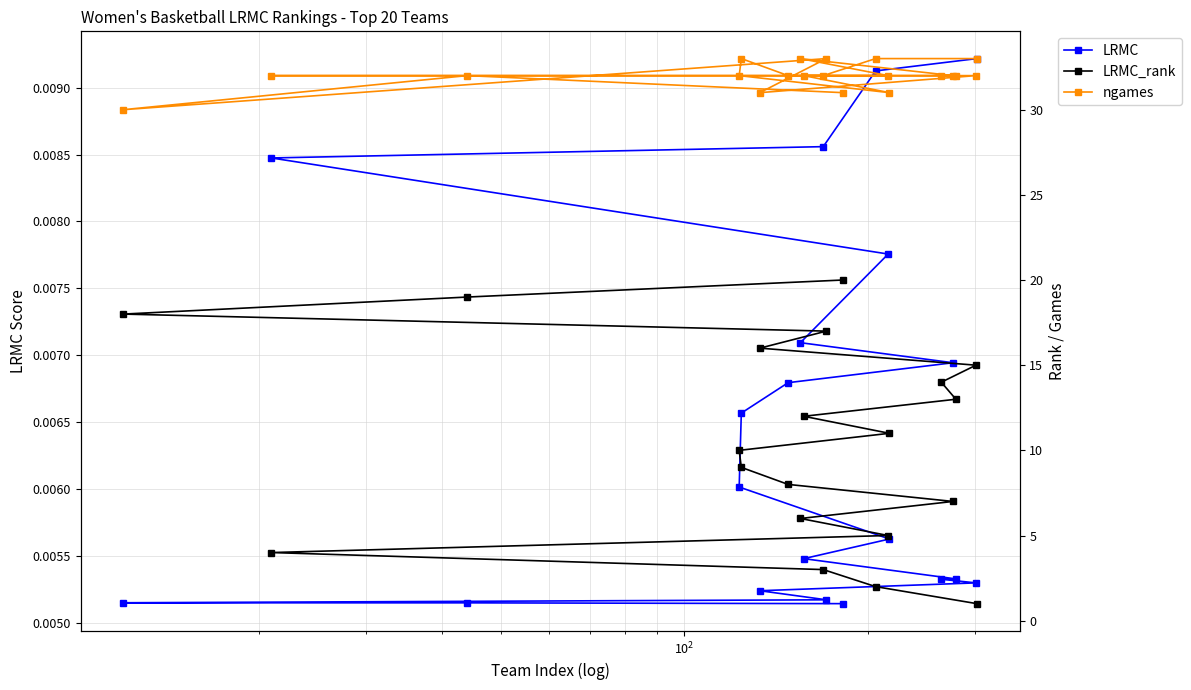

How many data points in ngames are above 32?

5